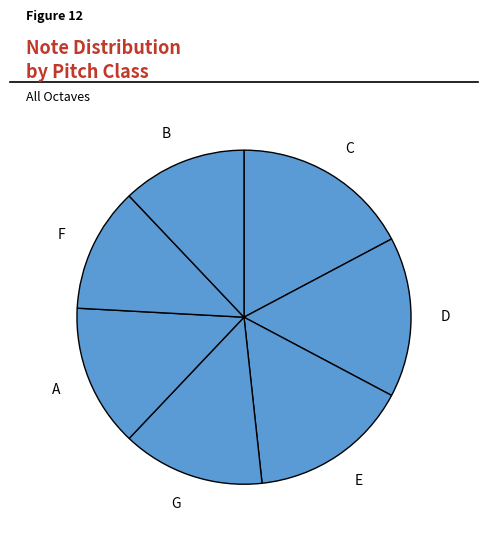

Do G and F together represent more than half of the pie?

No